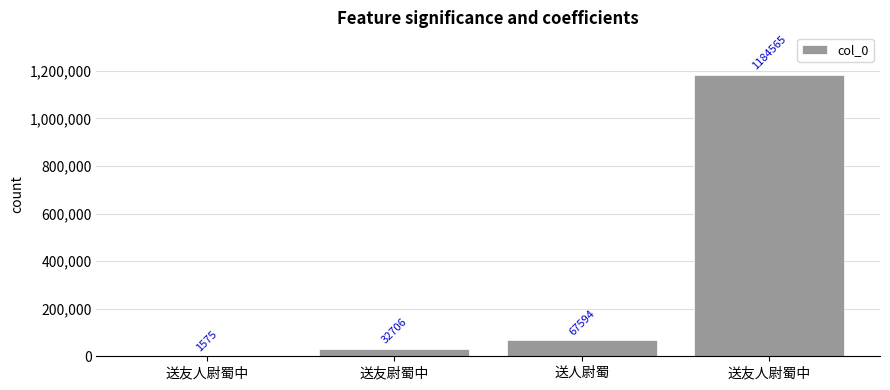

What is the difference between the maximum and minimum values?

1182990